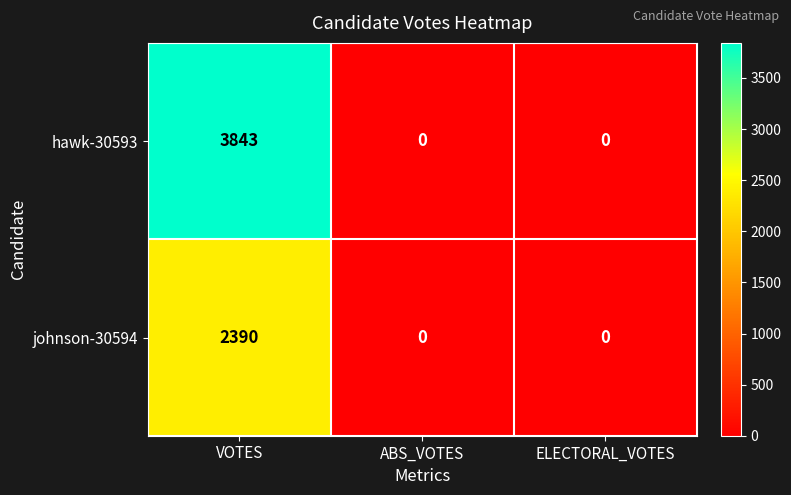

Which series changed the most between VOTES and ELECTORAL_VOTES?

hawk-30593